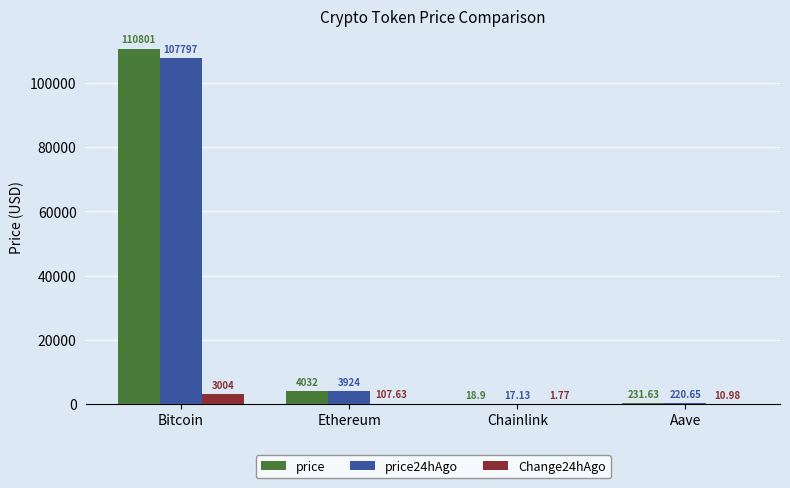

Where is price24hAgo nearest to the value 53907?

Ethereum